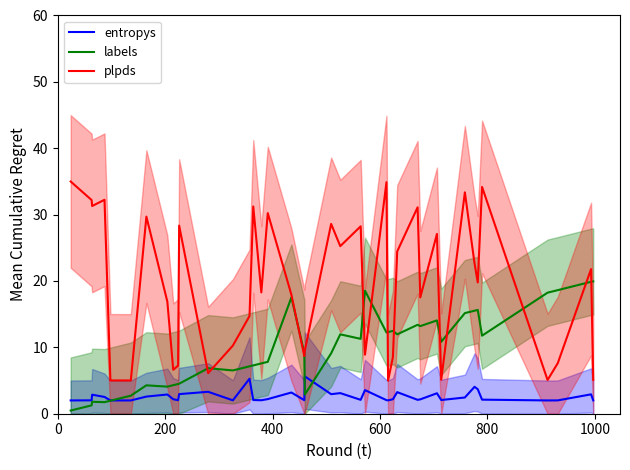

What is the maximum value for labels?

19.9